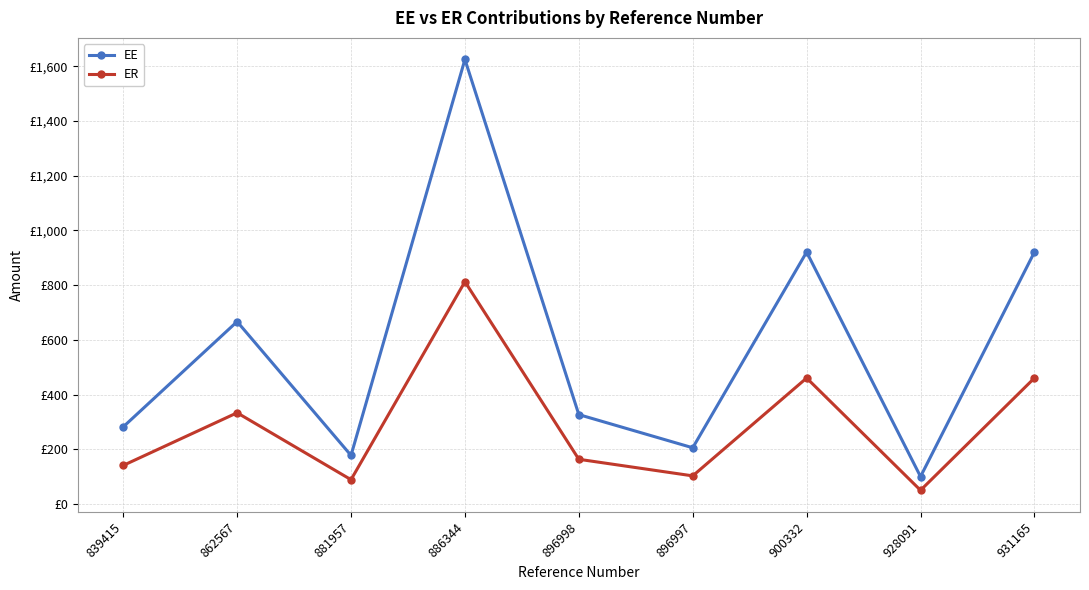

True or false: EE and ER intersect in this chart.

False